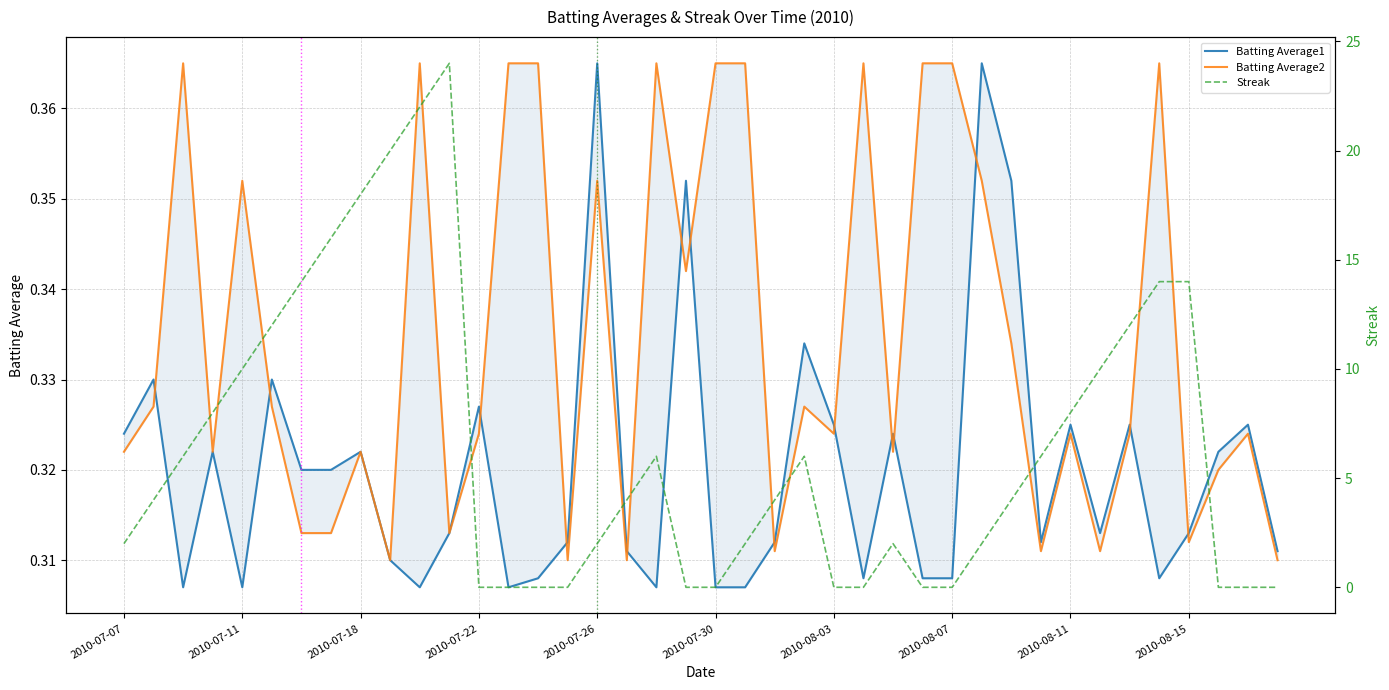

How many interior local valleys does the Batting Average2 series have?

12